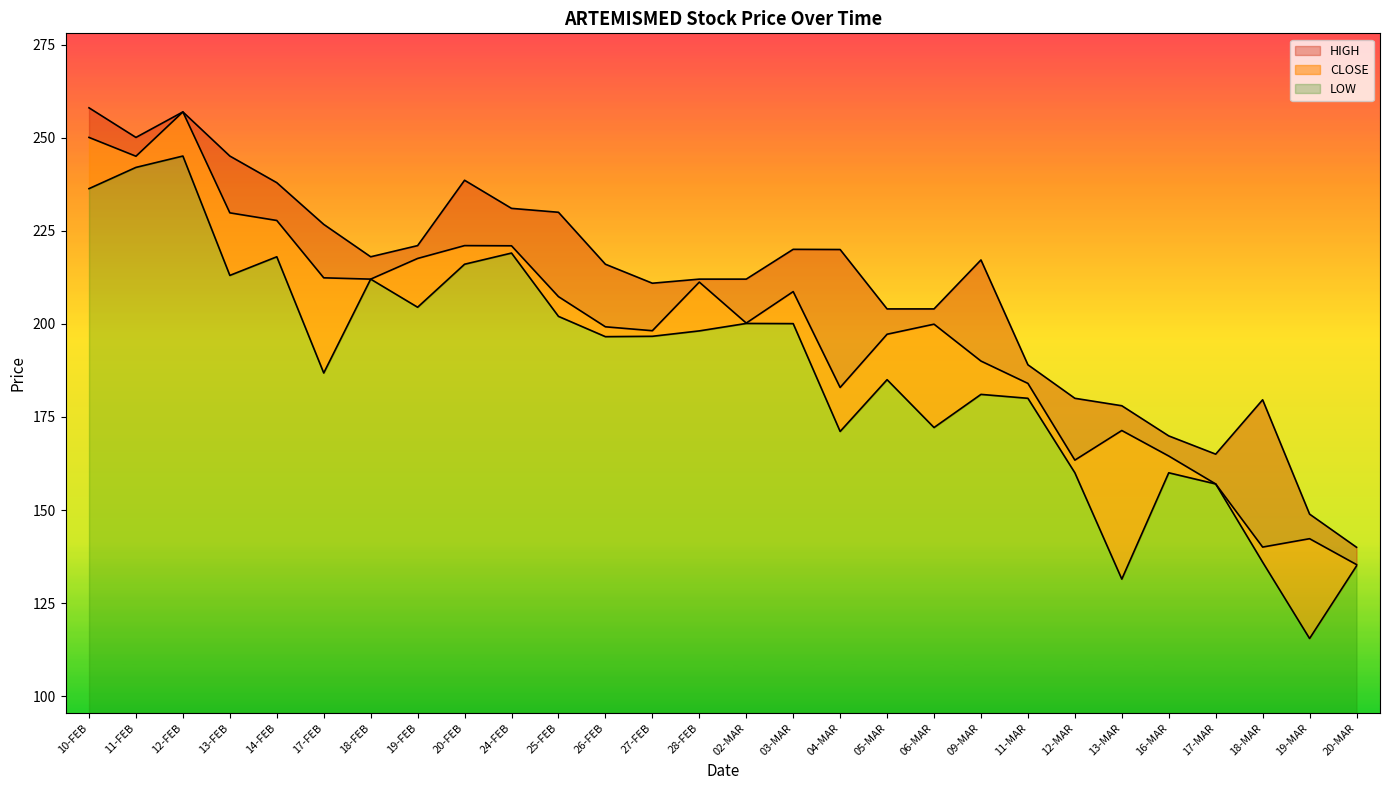

Which series has the largest total across all categories?

HIGH